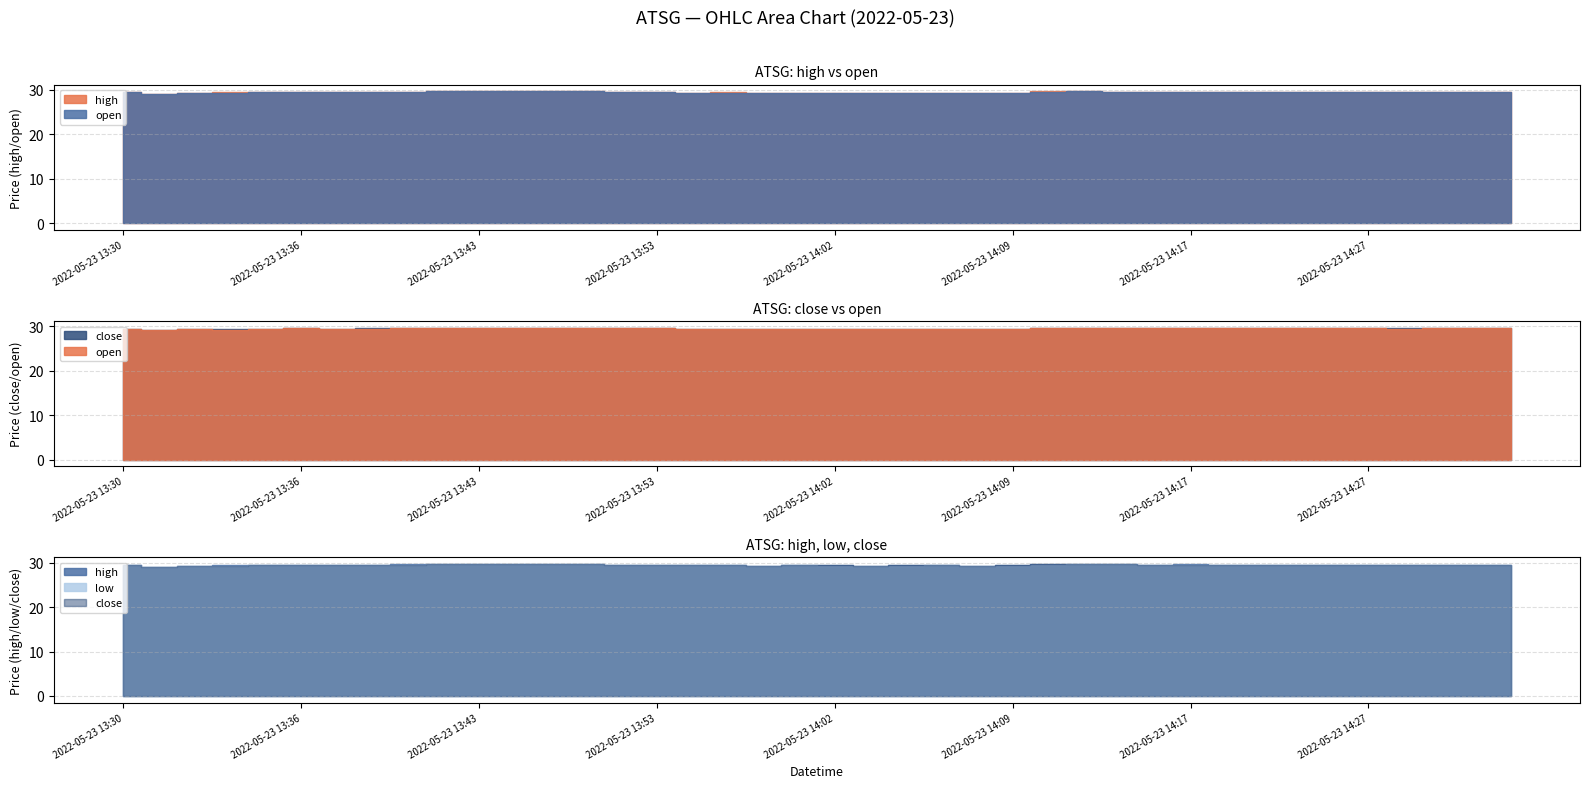

Reading left to right, list all the values displayed in this chart.

high: 29.4	29.1	29.4	29.5	29.5	29.5	29.5	29.6	29.6	29.7	29.7	29.7	29.7	29.7	29.6	29.6	29.4	29.4	29.4	29.4	29.4	29.4	29.4	29.4	29.4	29.4	29.7	29.7	29.6	29.6	29.6	29.6	29.6	29.5	29.6	29.5	29.6	29.6	29.6	29.6
open: 29.4	29.1	29.4	29.3	29.5	29.5	29.4	29.5	29.6	29.7	29.7	29.7	29.7	29.7	29.6	29.6	29.4	29.4	29.4	29.4	29.4	29.4	29.3	29.4	29.4	29.4	29.6	29.7	29.6	29.6	29.6	29.6	29.6	29.5	29.6	29.5	29.5	29.6	29.6	29.6
close: 29.4	29.1	29.4	29.4	29.5	29.5	29.5	29.6	29.6	29.7	29.7	29.7	29.7	29.7	29.6	29.6	29.4	29.4	29.4	29.4	29.4	29.4	29.4	29.4	29.4	29.4	29.7	29.7	29.6	29.6	29.6	29.6	29.6	29.5	29.6	29.5	29.6	29.6	29.6	29.6
low: 29.4	29.1	29.4	29.3	29.5	29.5	29.4	29.5	29.6	29.7	29.7	29.7	29.7	29.7	29.6	29.6	29.4	29.4	29.4	29.4	29.4	29.4	29.3	29.4	29.4	29.4	29.6	29.7	29.6	29.6	29.6	29.6	29.6	29.5	29.6	29.5	29.5	29.6	29.6	29.6